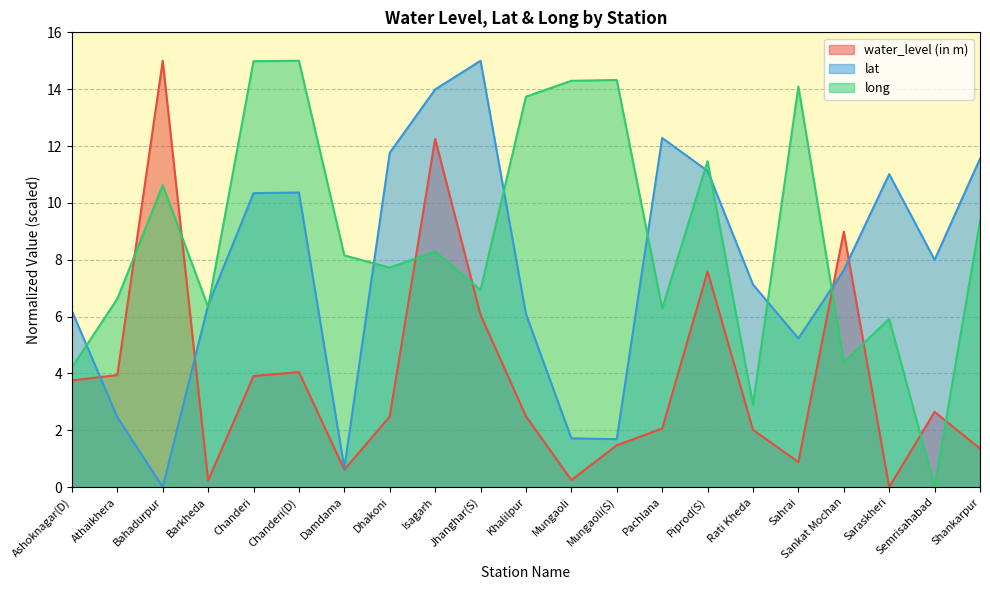

Where does the lat series first go above 7?

Chanderi